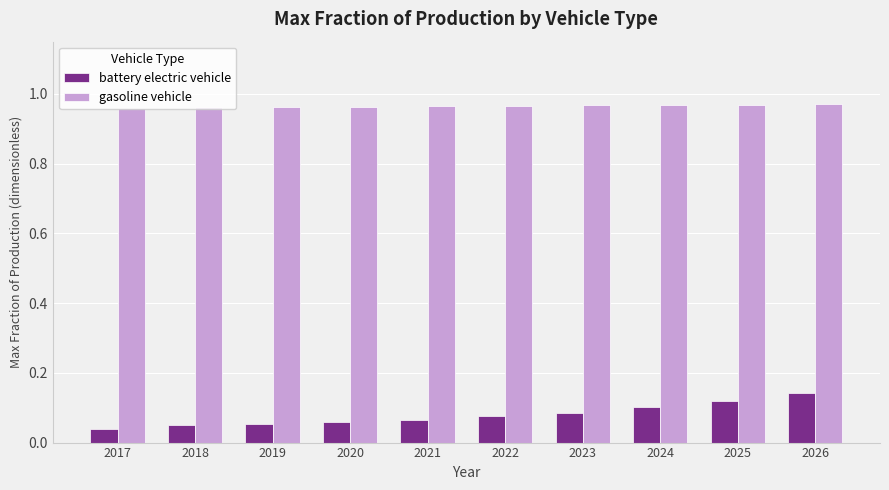

Which series has the largest range (max minus min)?

battery electric vehicle